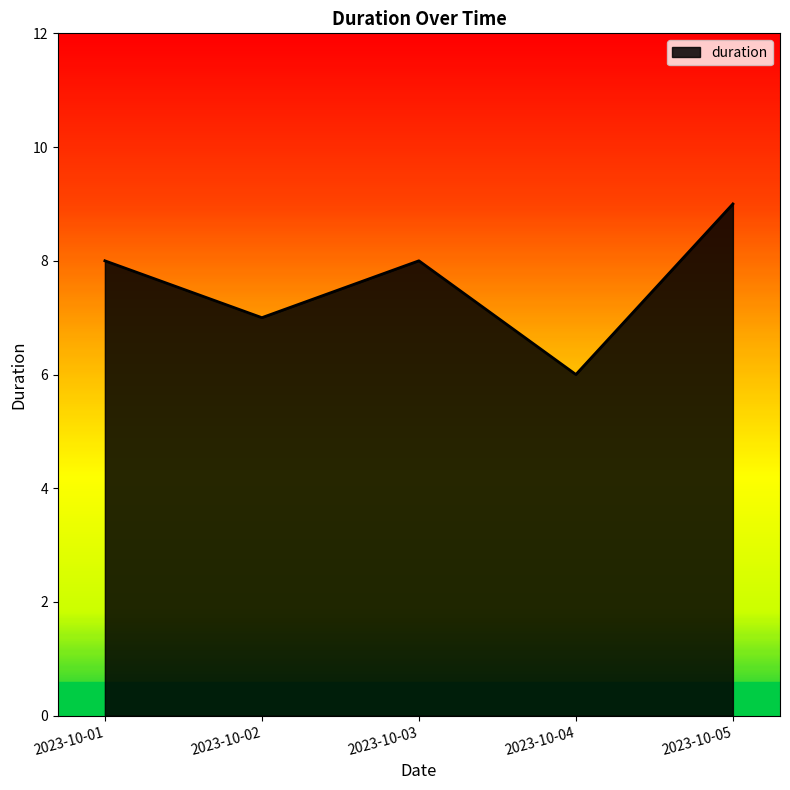

What is the sum of all values?

38